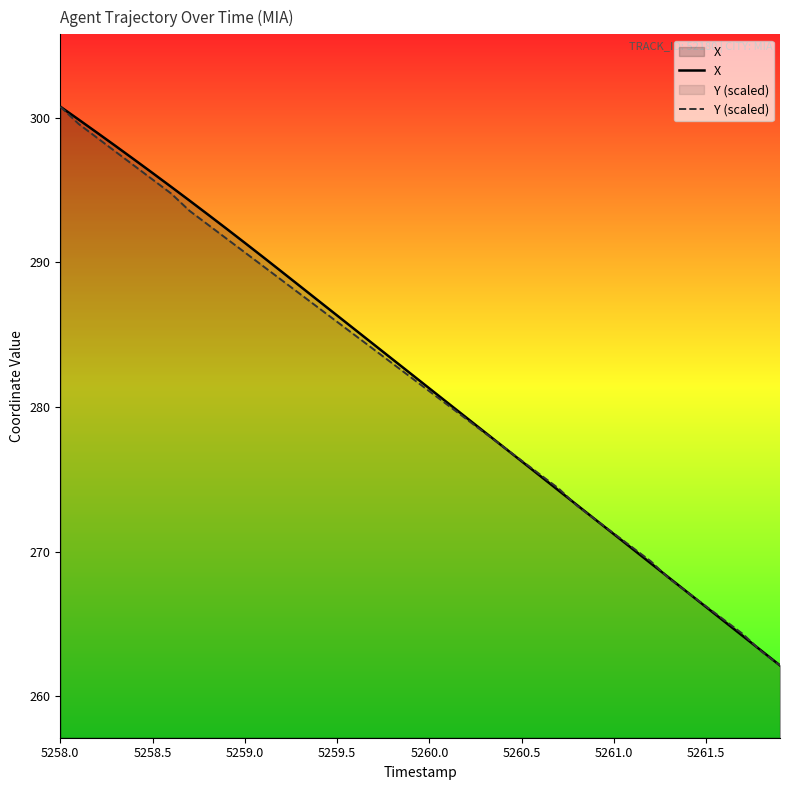

How many times do Y (scaled) and X cross each other?

6